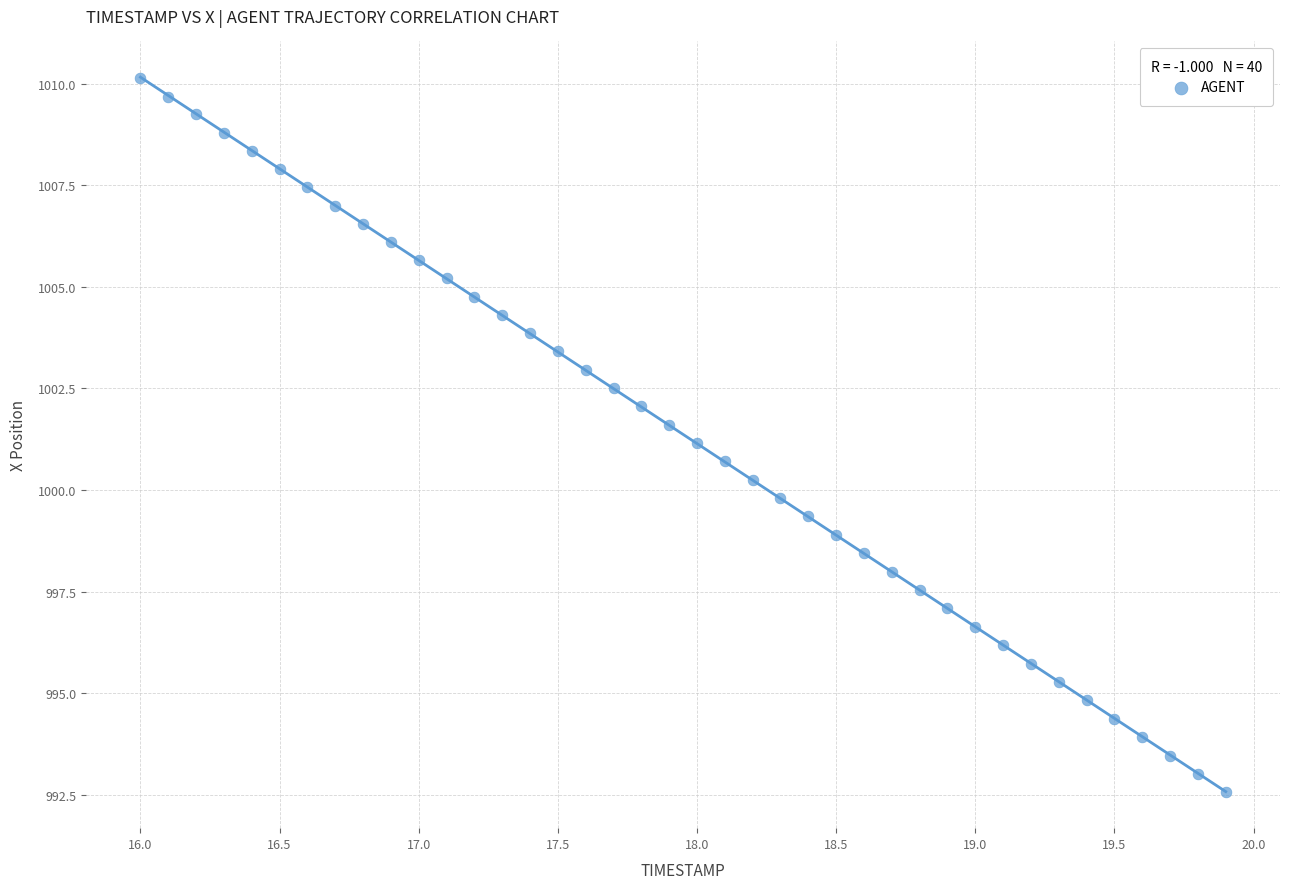

What is the range of Y values (max minus min)?

17.6